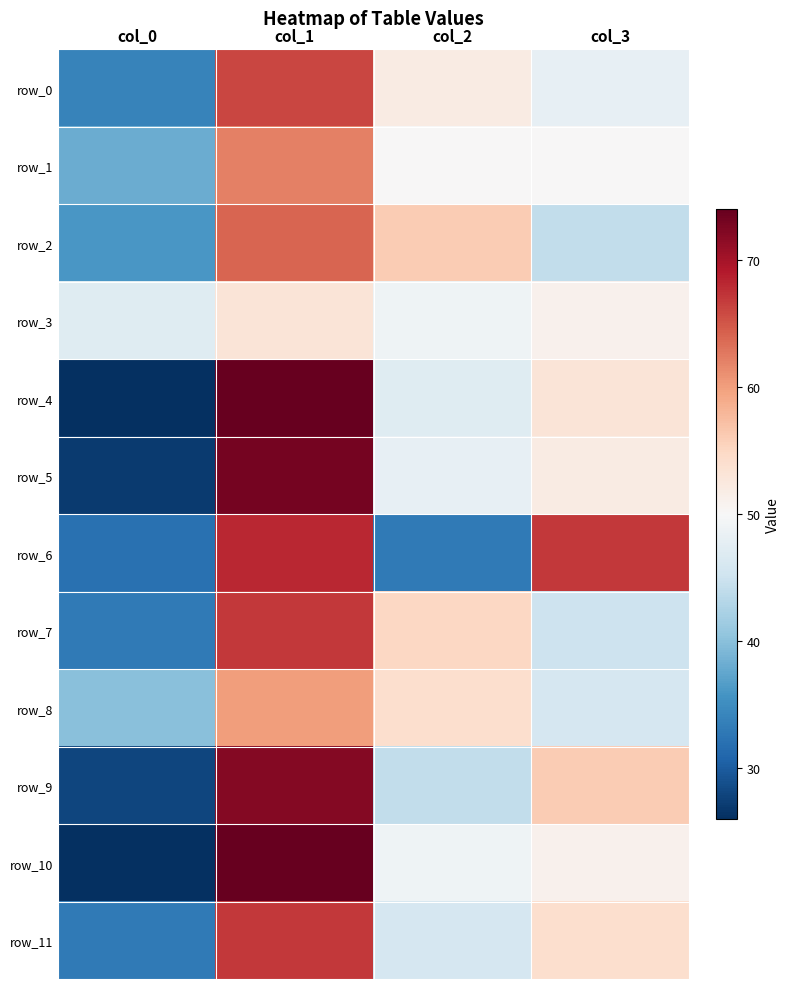

Which category has the highest value in the row_7 series?

col_1